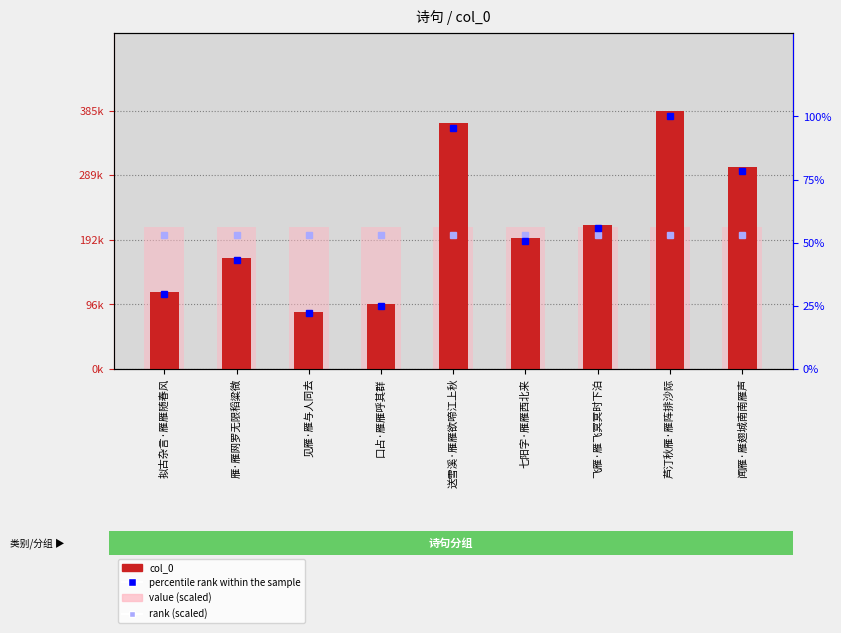

What is the sum of all value (scaled) values?

1909551.6